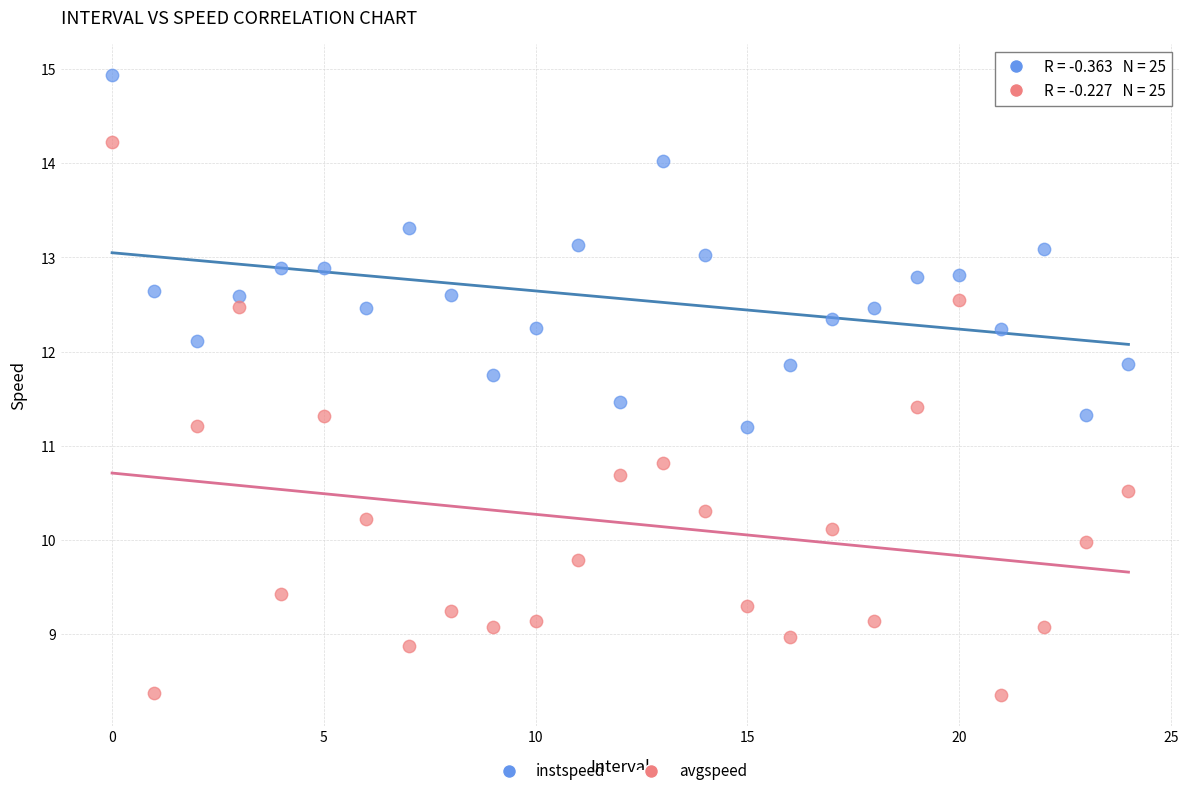

Which series contains the lowest Y value?

avgspeed